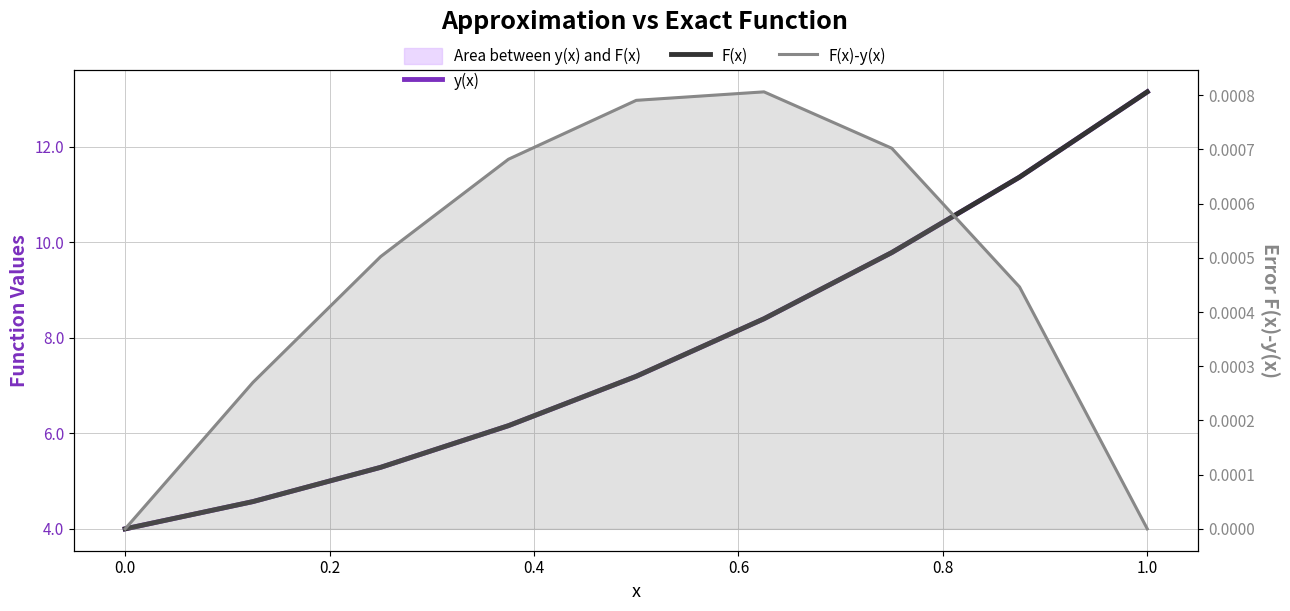

What is the maximum value for y(x)?

13.2